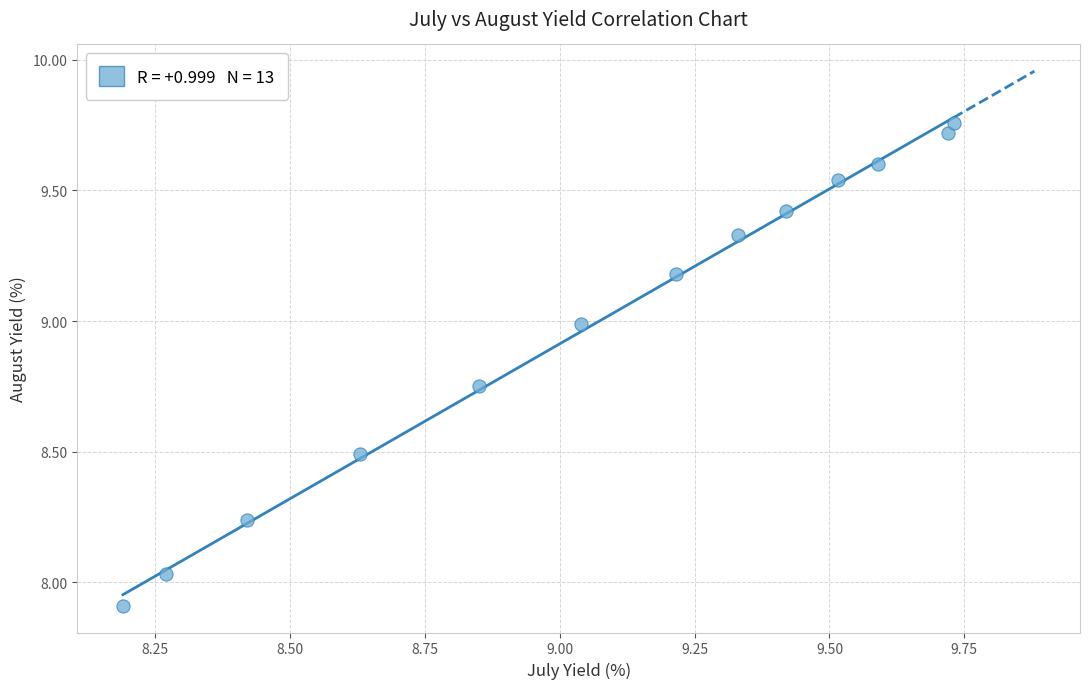

What is the range of X values (max minus min)?

1.5